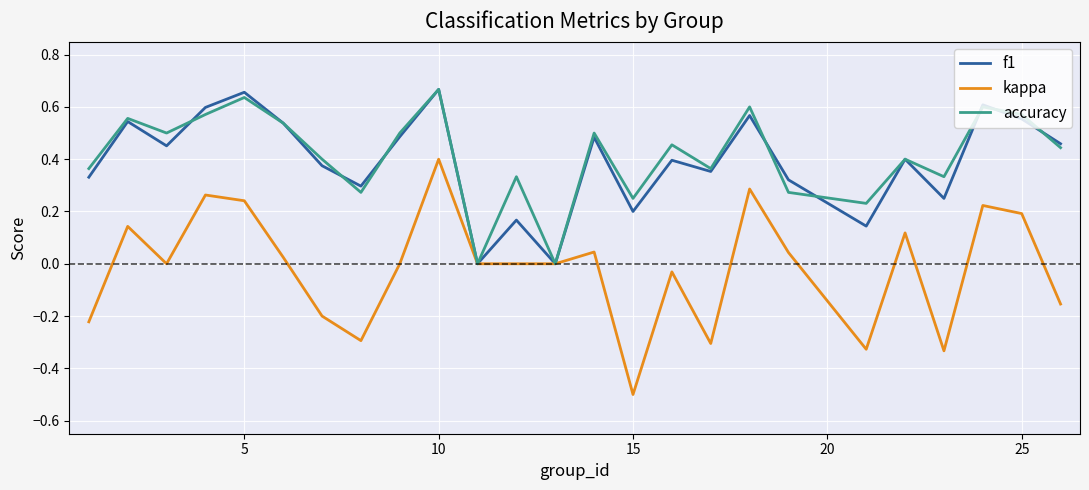

Which series has the largest range (max minus min)?

kappa